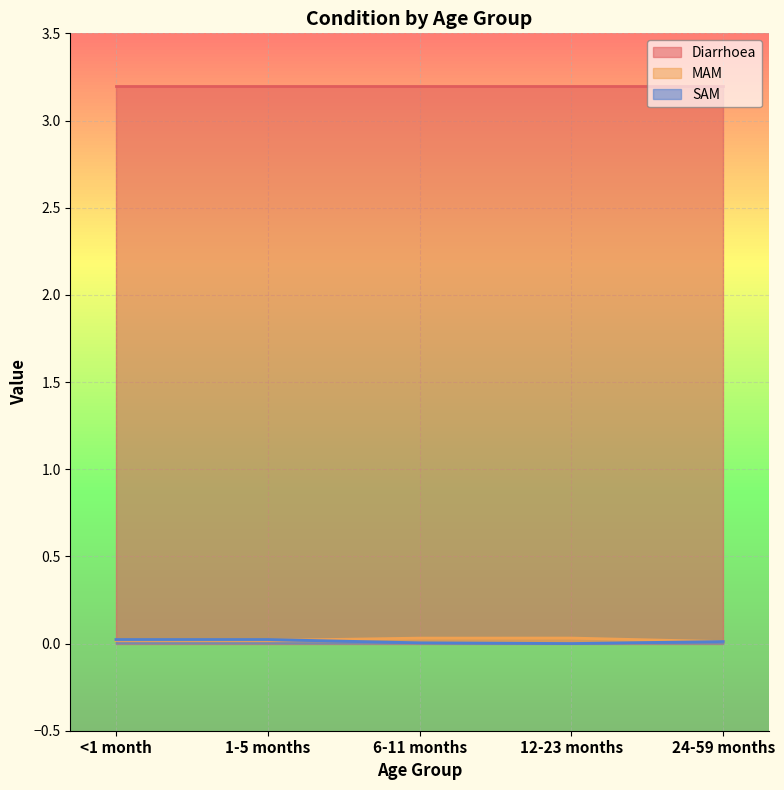

What is the greatest value displayed?

3.2